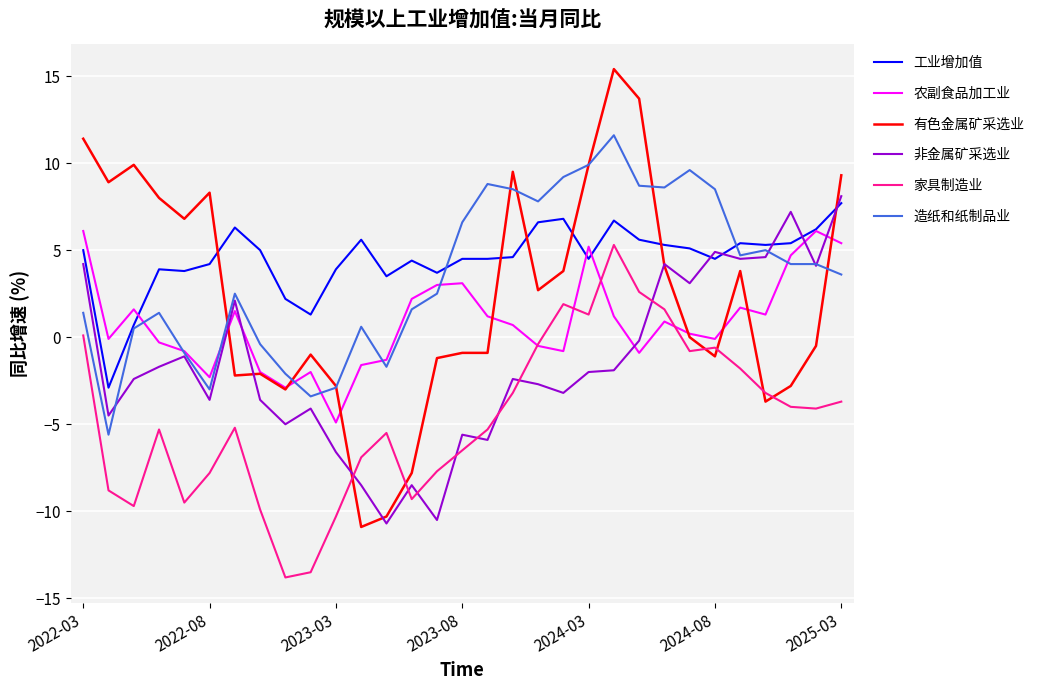

How many times do 非金属矿采选业 and 工业增加值 cross each other?

5